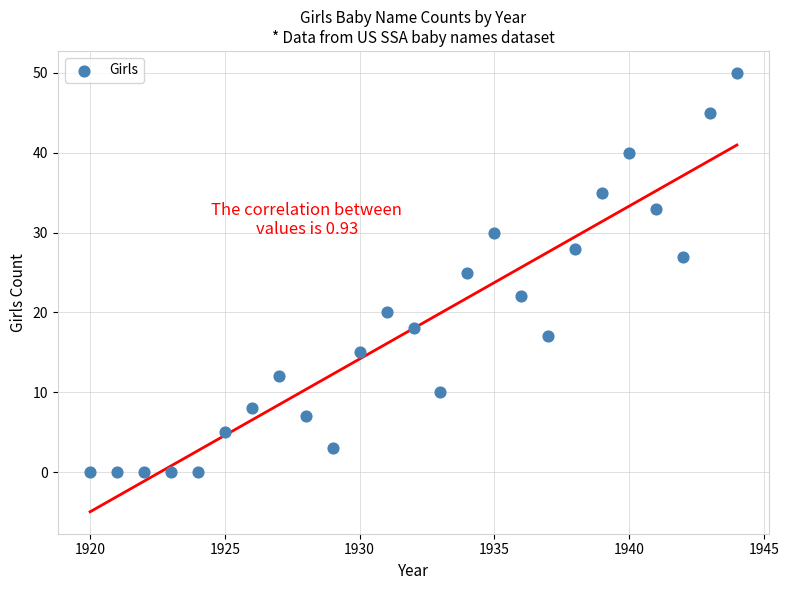

What is the range of X values (max minus min)?

24